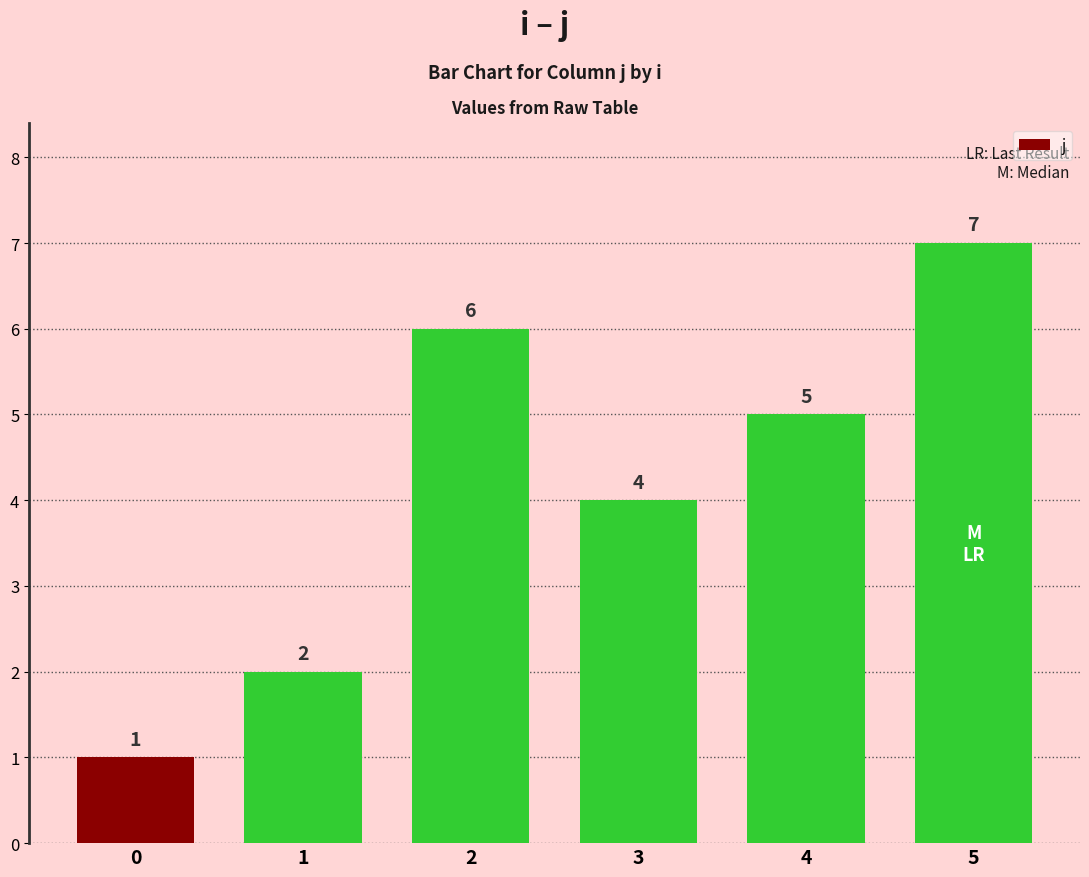

Reading left to right, transcribe all the data shown in this chart.

1	2	6	4	5	7